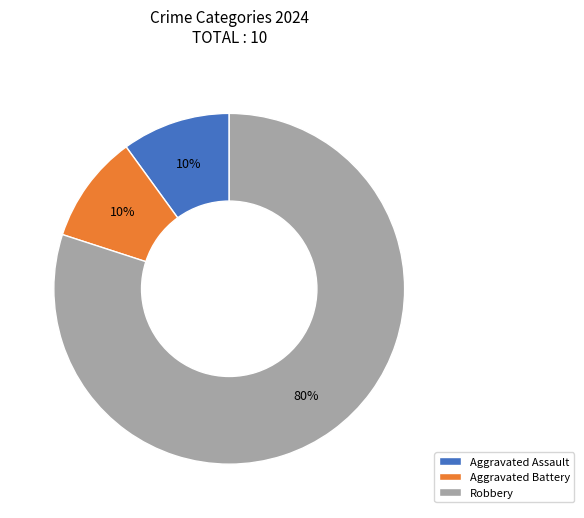

To the nearest percent, what is the difference between the Aggravated Battery and Robbery slice percentages?

70%